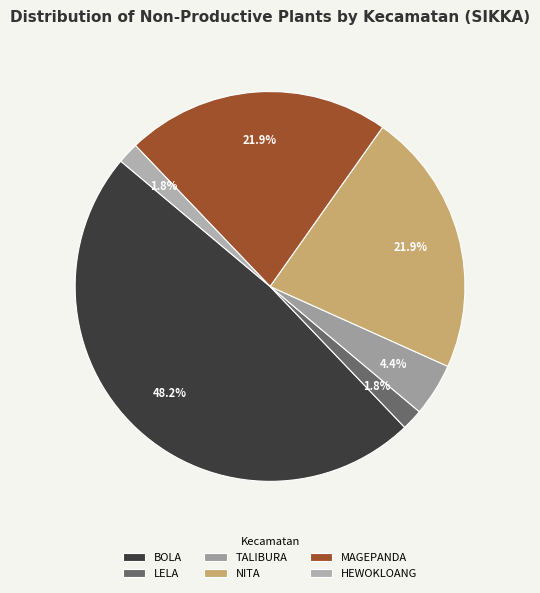

How many segments does this pie chart have?

6